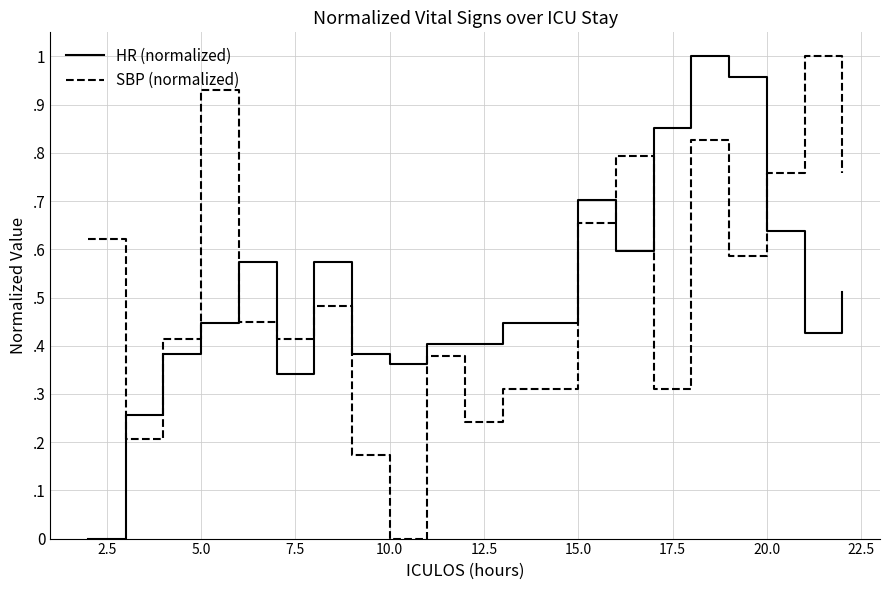

Does the chart display data point markers on the line(s)?

No